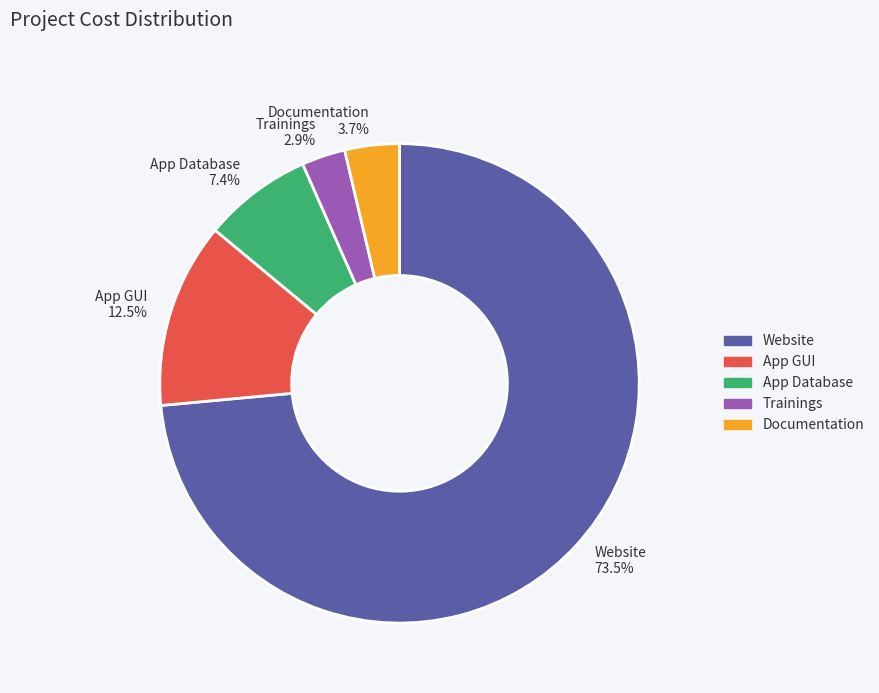

The App Database slice represents 13% of the pie. True or false?

False